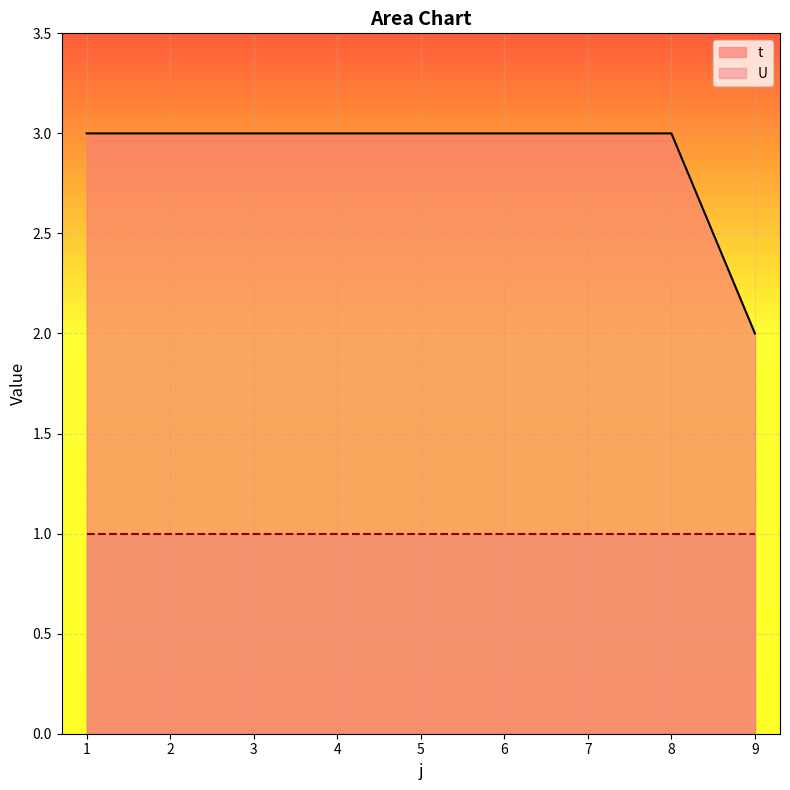

How many data points does each series have?

9